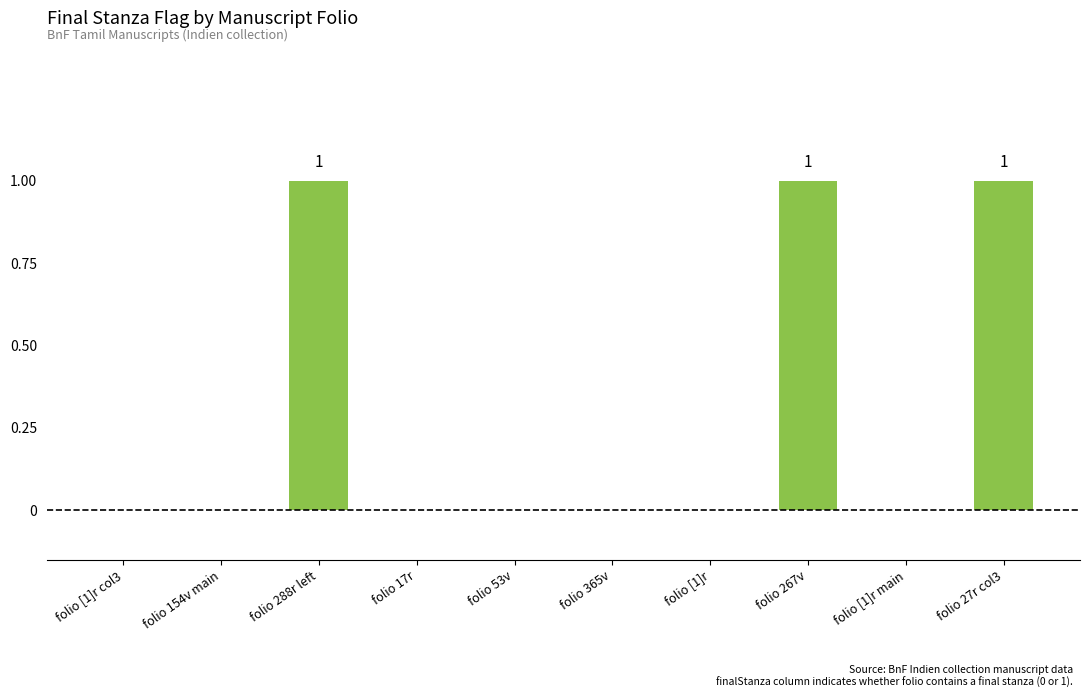

What is the change in value from folio 154v main to folio 288r left?

+1